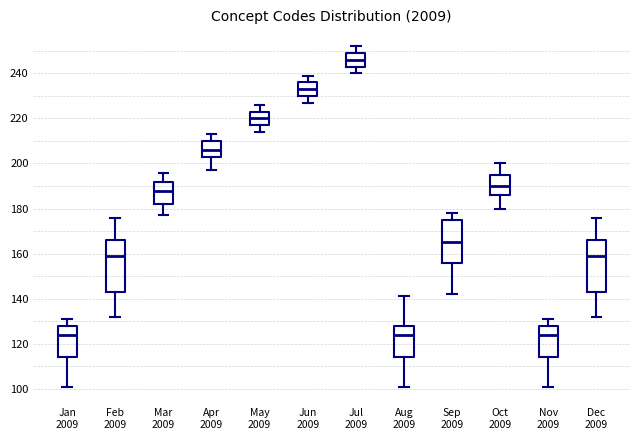

Reading left to right, read every box against the y-axis: the position of its median line, the range the box covers, and the ends of its whiskers. The values are not printed on the chart, so give them approximately, as read against the axis.

Jan 2009: median 124, box 114 to 128, whiskers 102 to 132
Feb 2009: median 160, box 144 to 166, whiskers 132 to 176
Mar 2009: median 188, box 182 to 192, whiskers 178 to 196
Apr 2009: median 206, box 204 to 210, whiskers 198 to 214
May 2009: median 220, box 218 to 224, whiskers 214 to 226
Jun 2009: median 234, box 230 to 236, whiskers 228 to 240
Jul 2009: median 246, box 244 to 250, whiskers 240 to 252
Aug 2009: median 124, box 114 to 128, whiskers 102 to 142
Sep 2009: median 166, box 156 to 176, whiskers 142 to 178
Oct 2009: median 190, box 186 to 196, whiskers 180 to 200
Nov 2009: median 124, box 114 to 128, whiskers 102 to 132
Dec 2009: median 160, box 144 to 166, whiskers 132 to 176